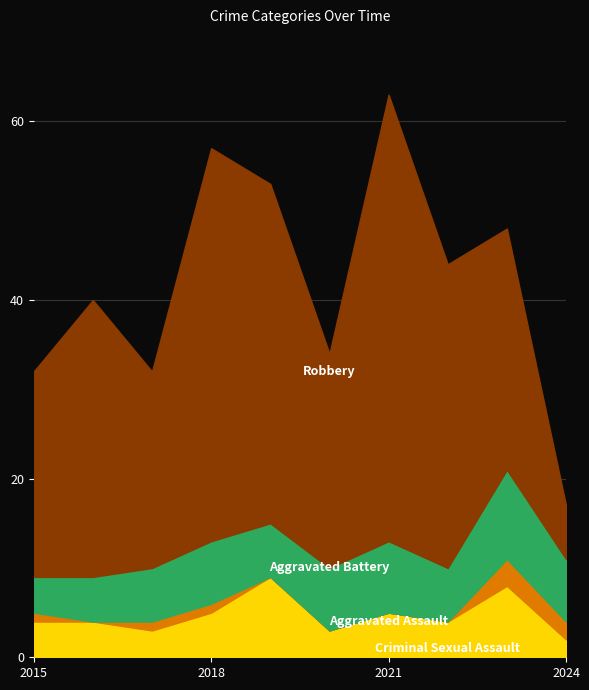

Which series ends up on top after the final intersection of Aggravated Battery and Aggravated Assault?

Aggravated Battery